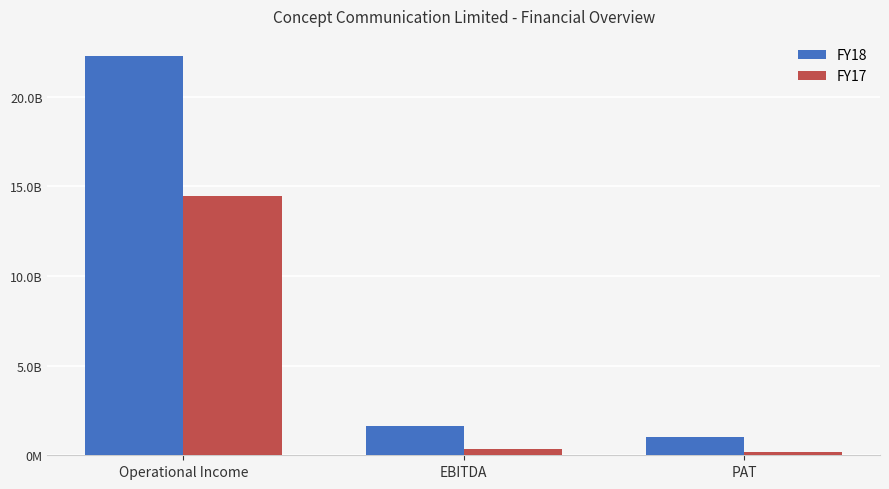

What are all the series names shown in the legend?

FY18, FY17